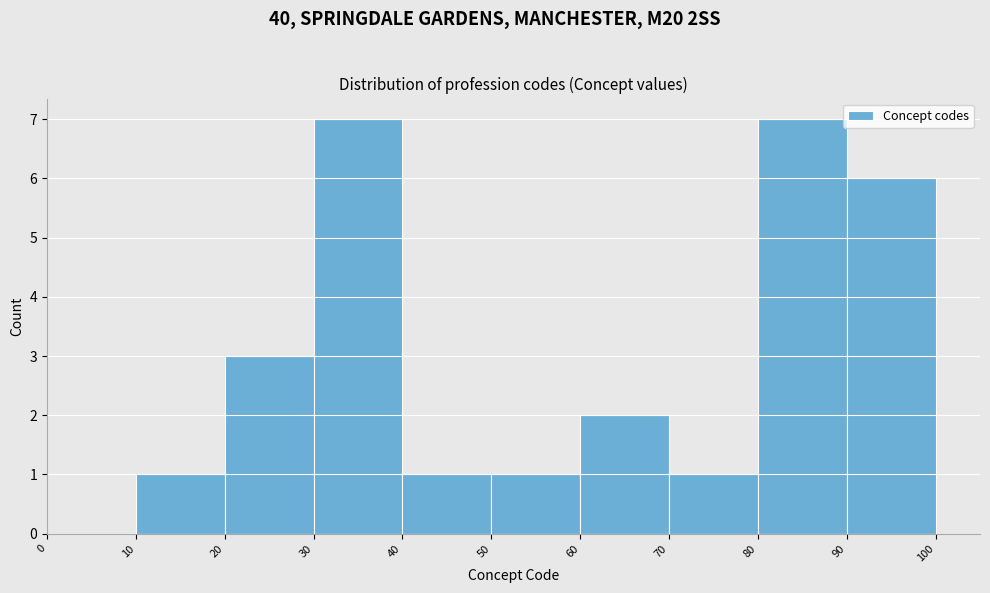

What is the height of the bar covering 30 to 40 on the x-axis? The values are not printed on the chart, so give them approximately, as read against the axis.

7